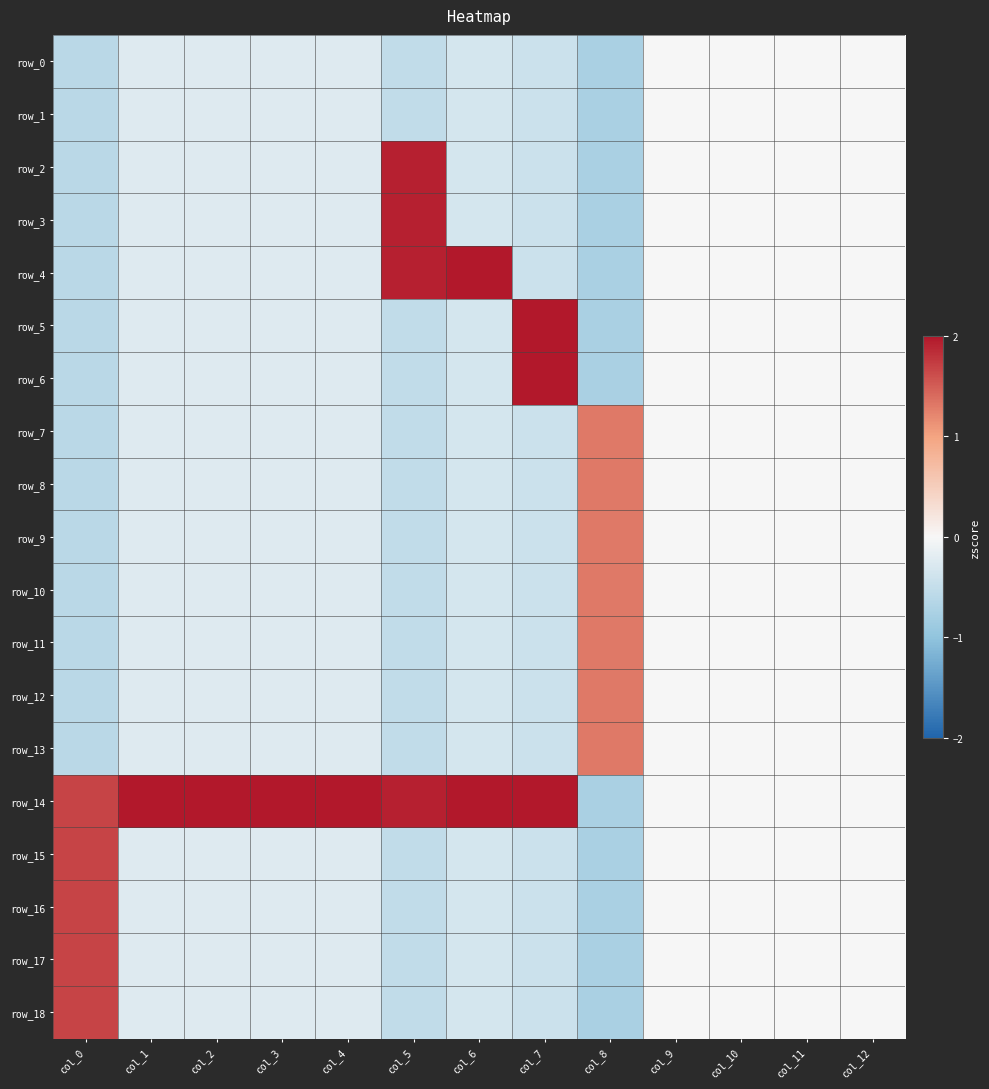

Which series has the widest spread of values?

row_14